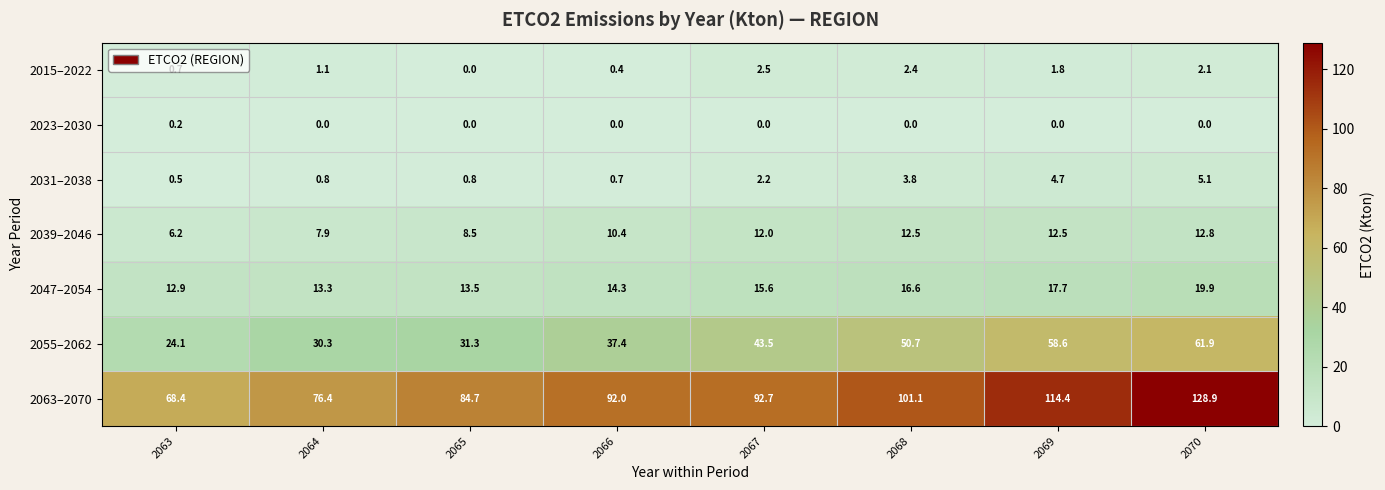

True or false: 2047–2054 has a value of 19.9 at 2070.

True